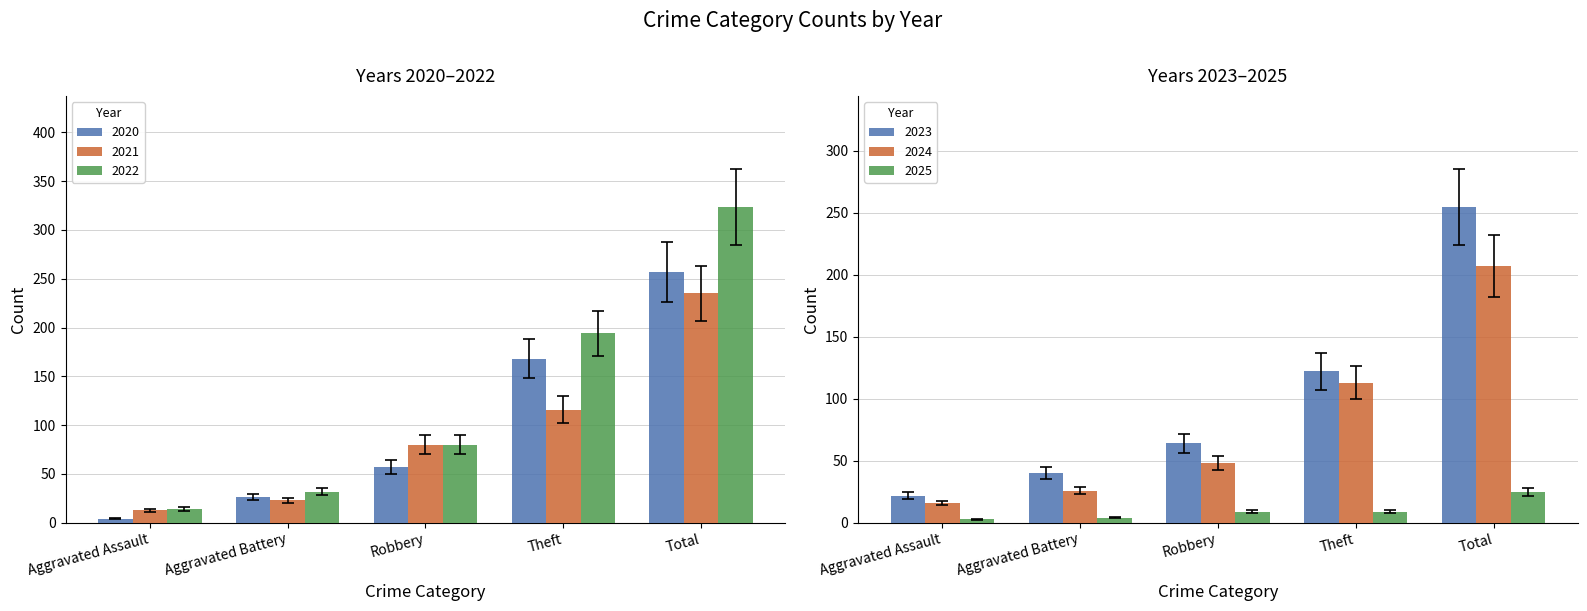

At which label does 2023 first exceed 56?

Robbery